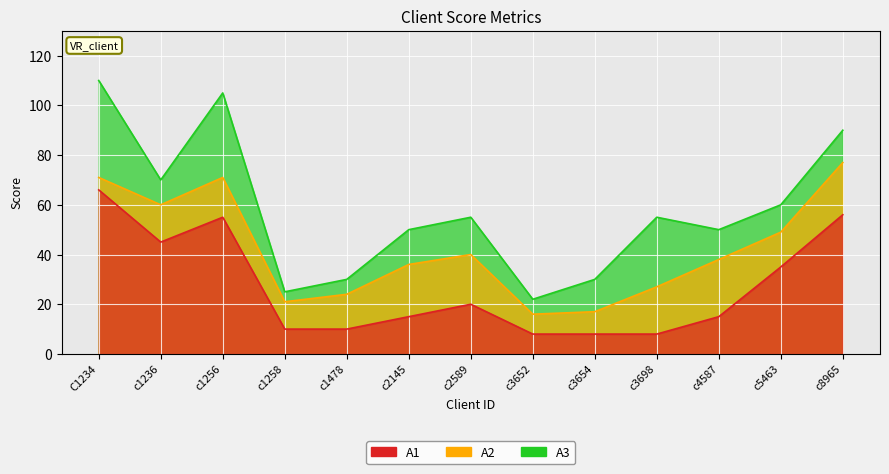

What is the minimum value shown in the chart?

8